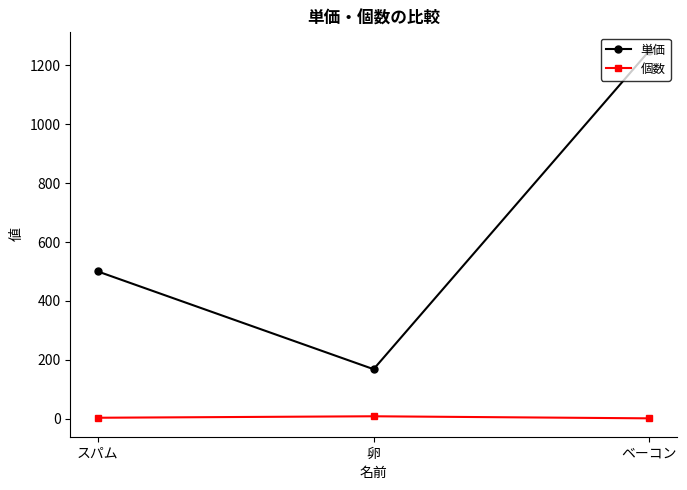

What is the value of the 個数 point at the 2nd from the left?

8